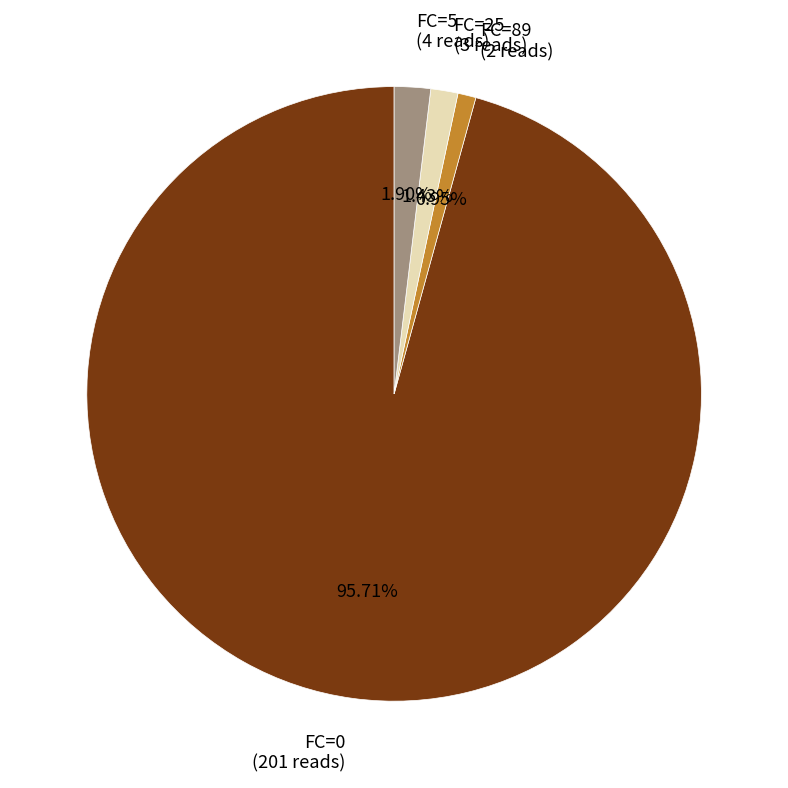

How many segments does this pie chart have?

4